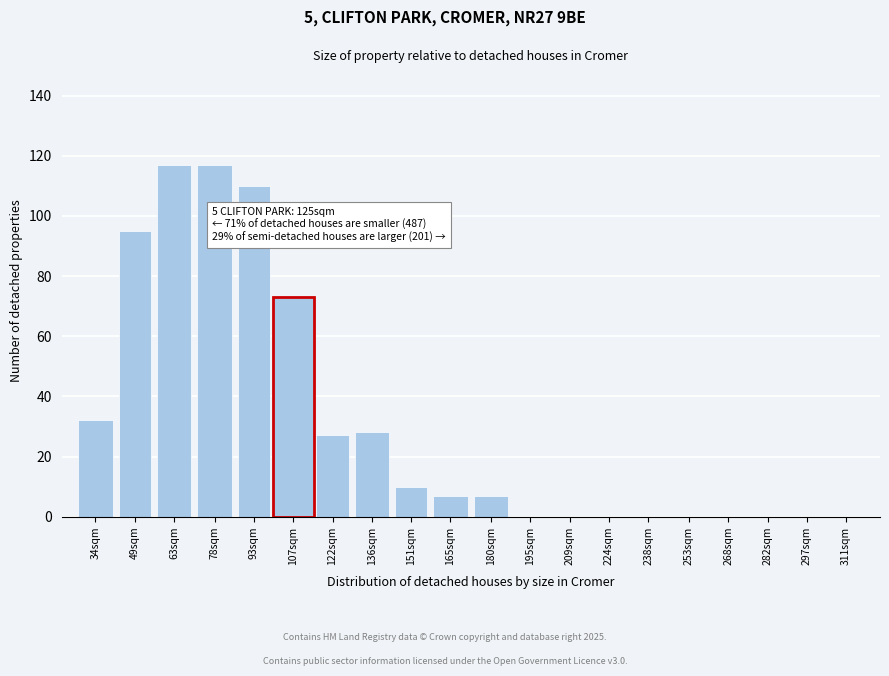

Reading left to right, transcribe all the data shown in this chart.

34sqm=32	49sqm=95	63sqm=117	78sqm=117	93sqm=110	122sqm=27	136sqm=28	151sqm=10	165sqm=7	180sqm=7	195sqm=0	209sqm=0	224sqm=0	238sqm=0	253sqm=0	268sqm=0	282sqm=0	297sqm=0	311sqm=0